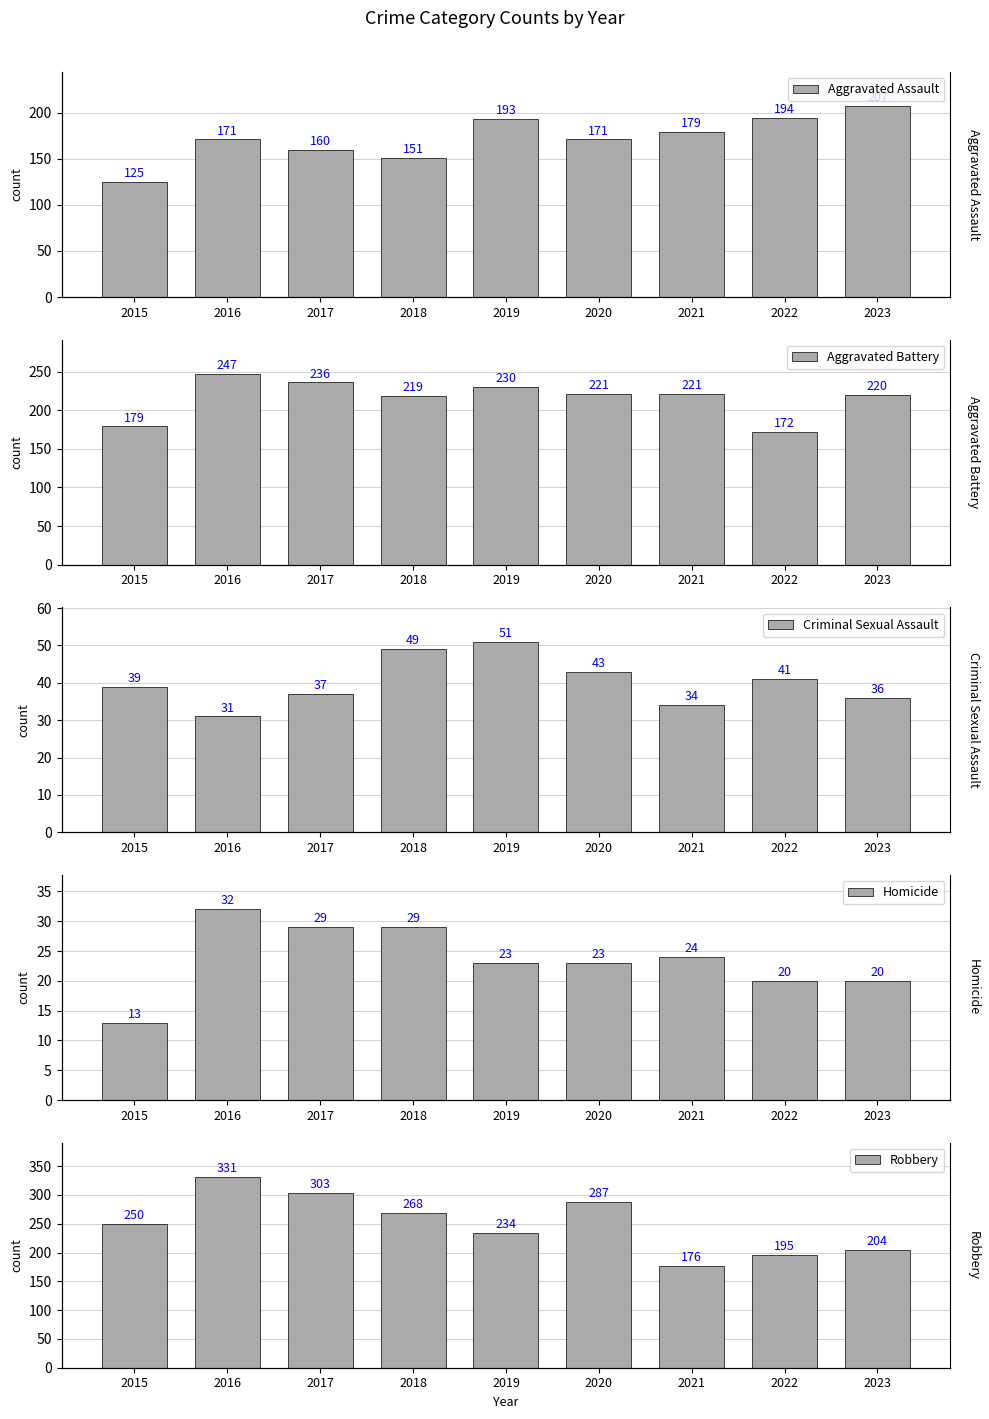

What is the greatest value displayed?

331